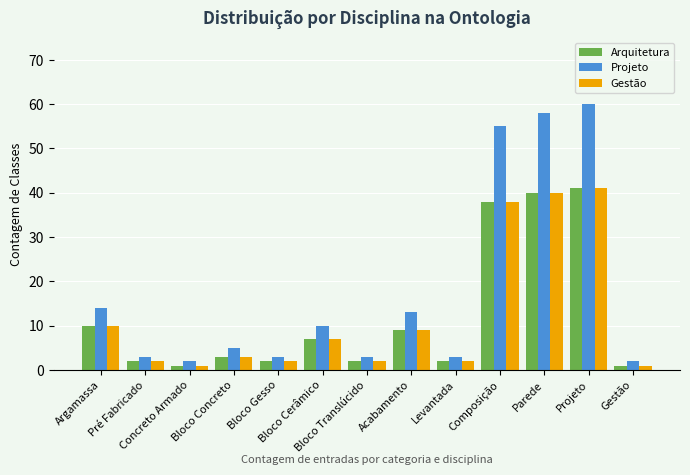

At which category does the chart reach its peak across all series?

Projeto